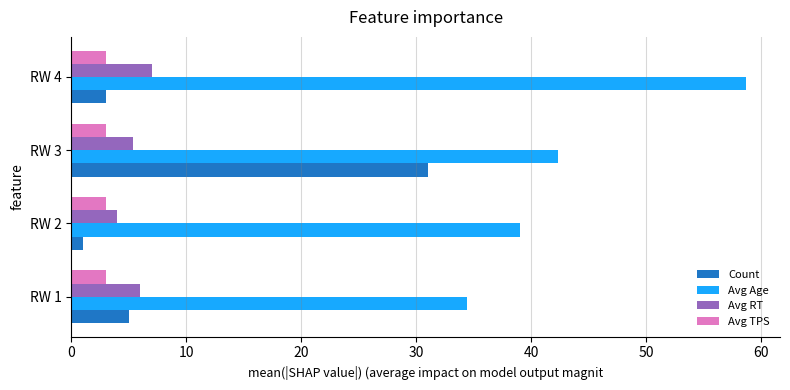

What is the sum of all Avg Age values?

174.4